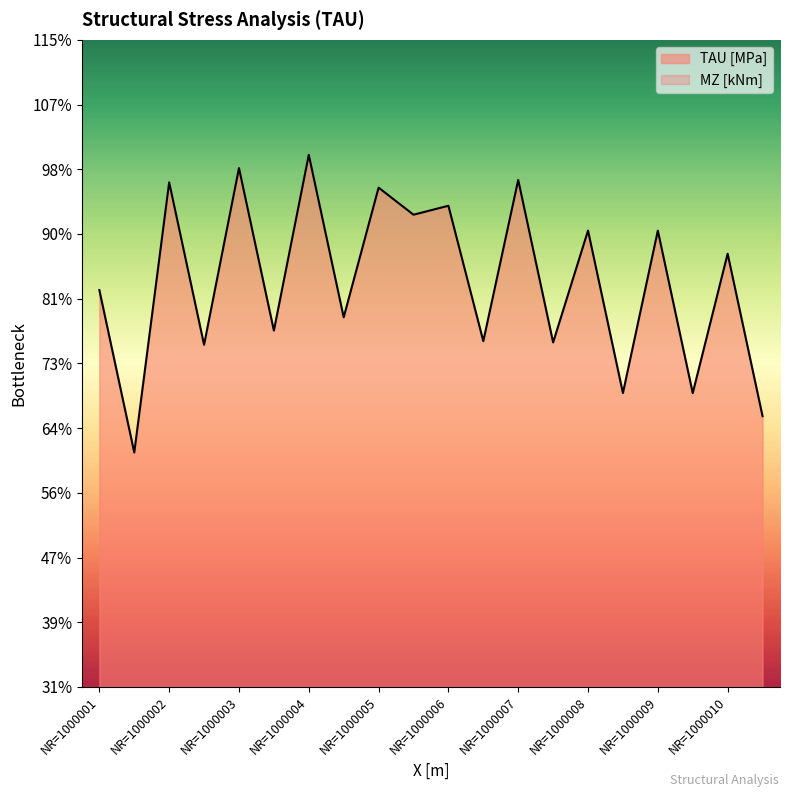

What are all the series names shown in the legend?

TAU [MPa], MZ [kNm]